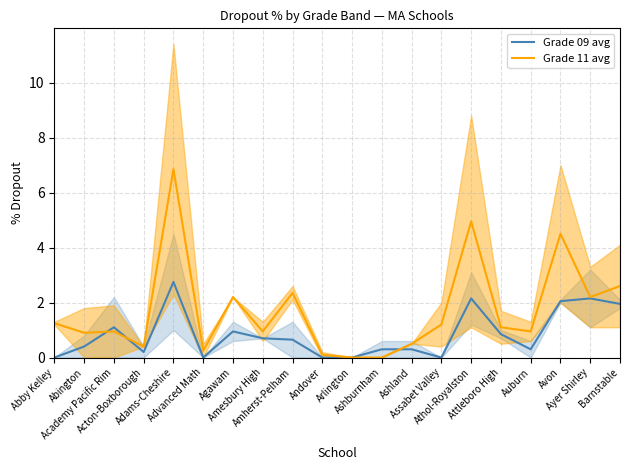

What position from the right is Arlington?

10